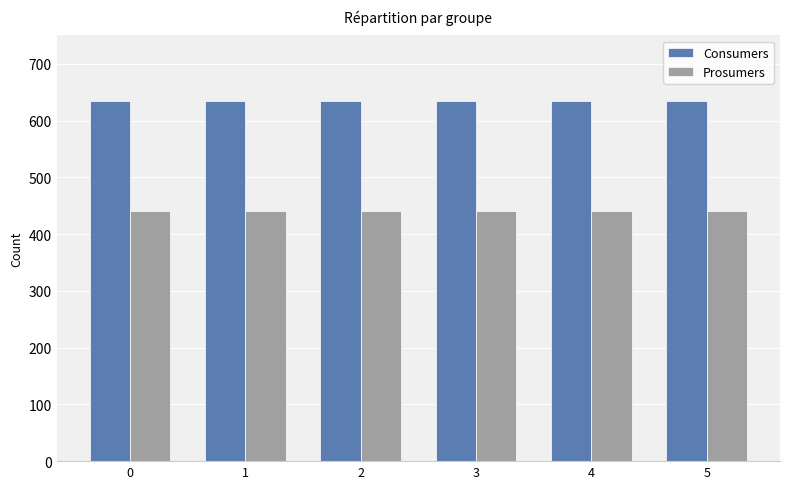

What is the difference between the highest and lowest values at 3?

195